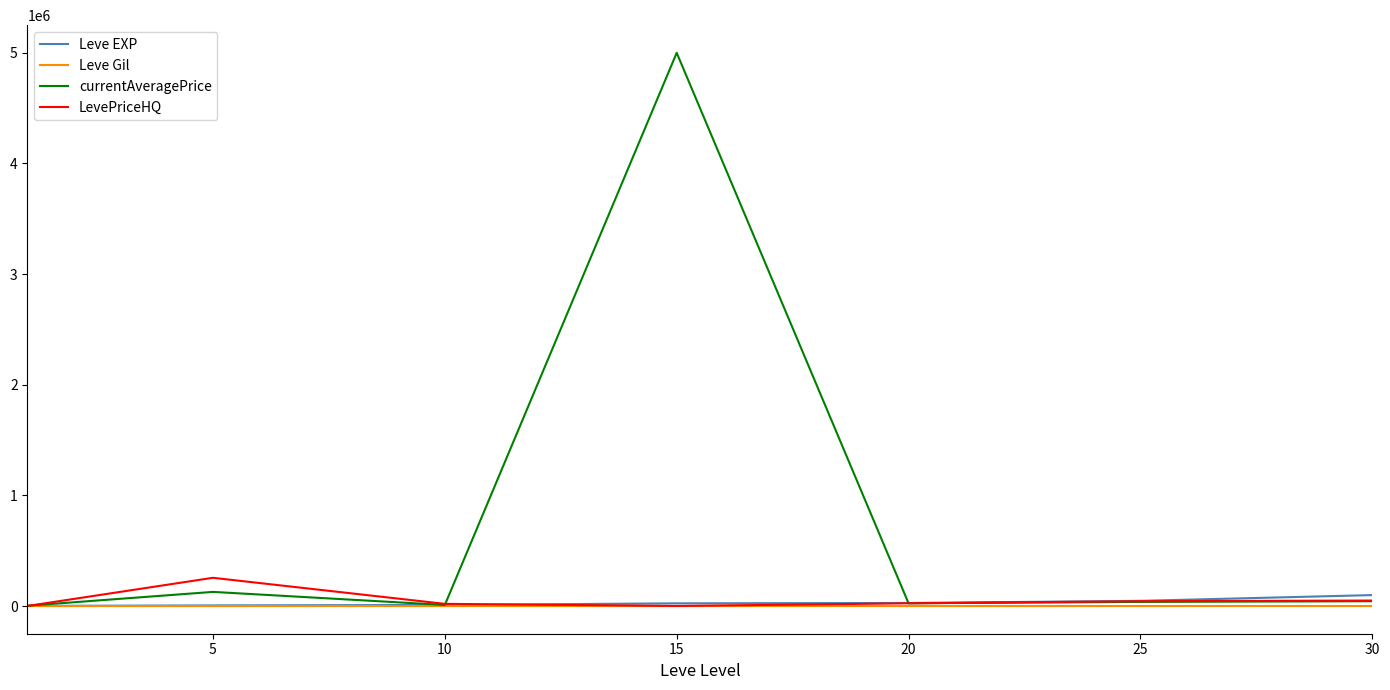

Which series has the widest spread of values?

currentAveragePrice